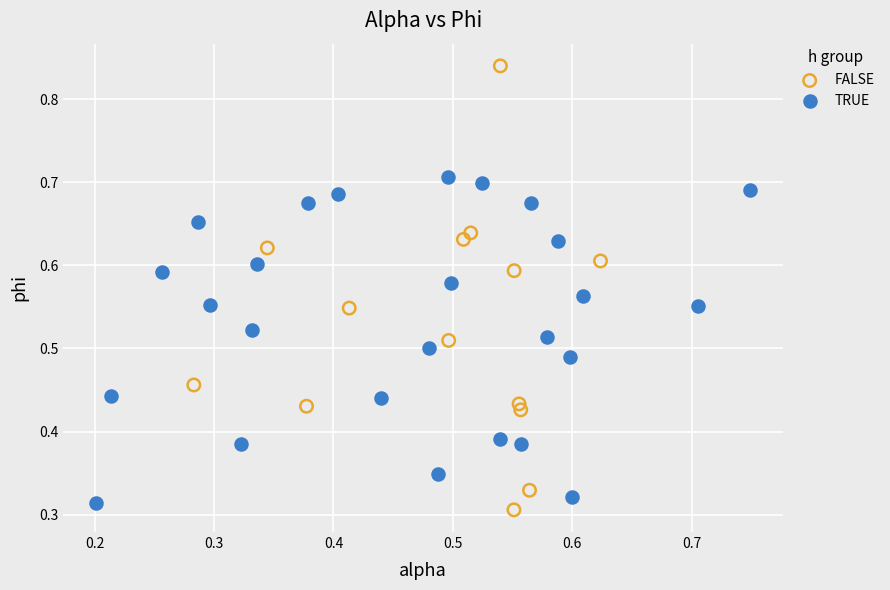

Which series contains the highest Y value?

FALSE